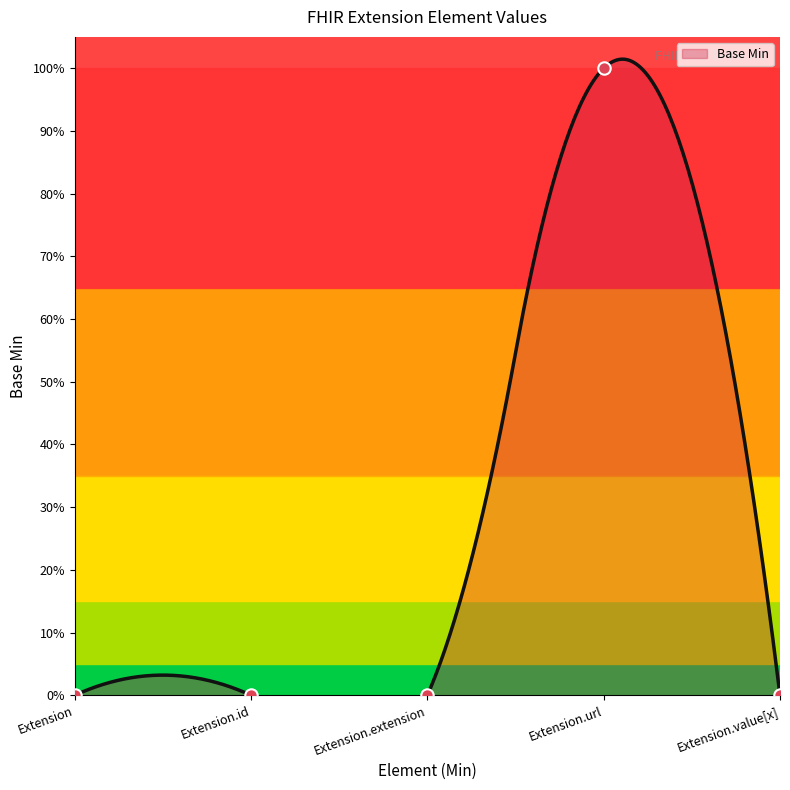

Which has a higher value, Extension.url or Extension.extension?

Extension.url